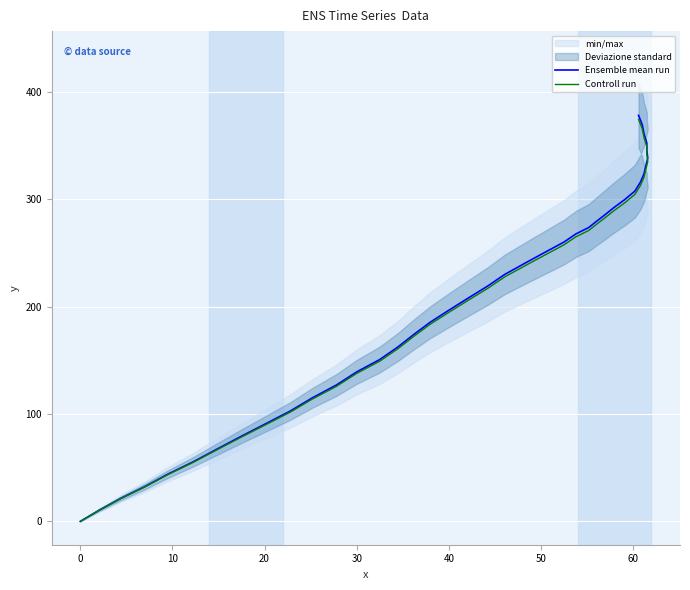

What is the difference between the highest and lowest values at 60?

0.8